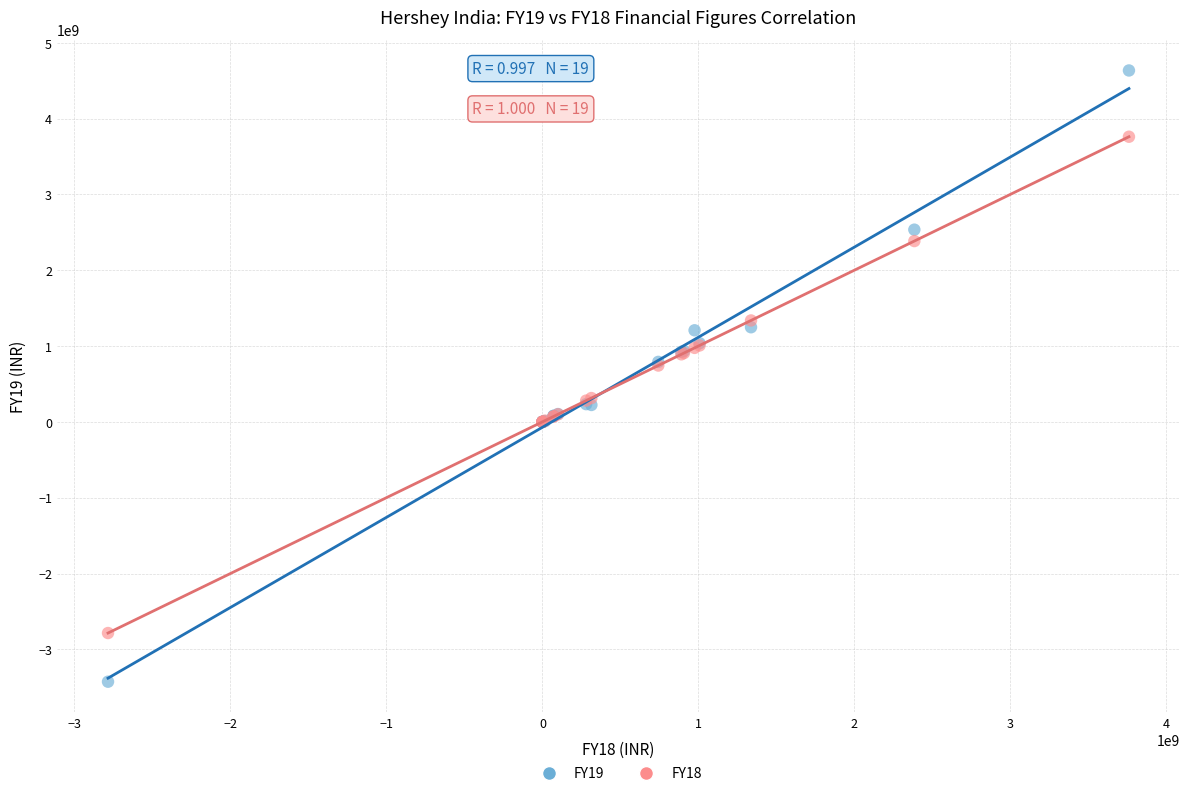

Which series has the widest spread of Y values?

FY19